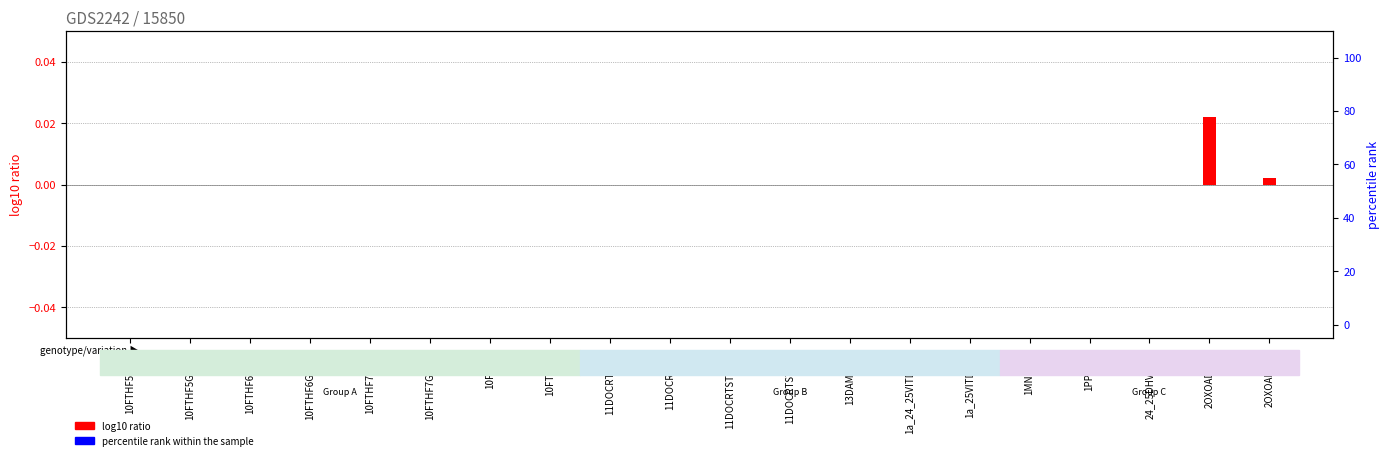

What is the label of the 5th bar from the right?

1MNCAMti